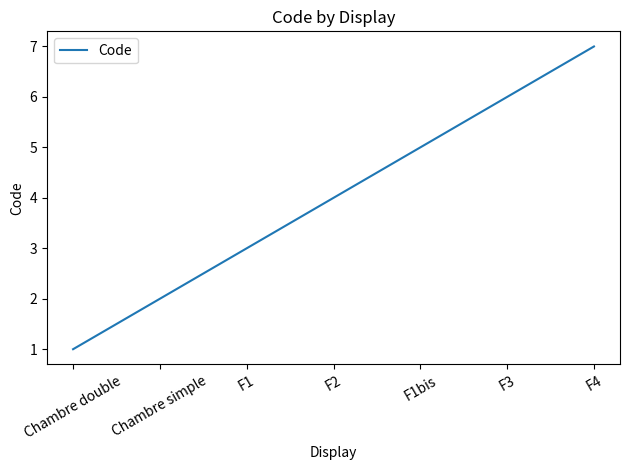

At which category does the chart reach its minimum across all series?

Chambre double